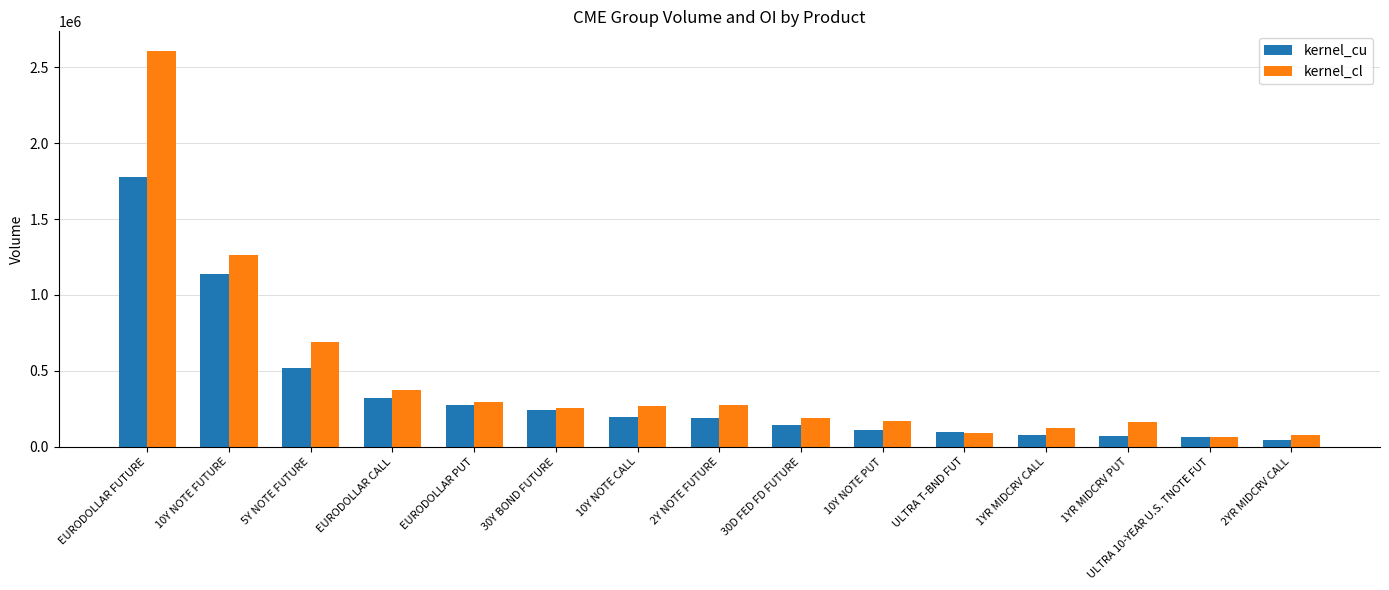

What is the sum of the kernel_cl values at ULTRA 10-YEAR U.S. TNOTE FUT and EURODOLLAR FUTURE?

2672055.3